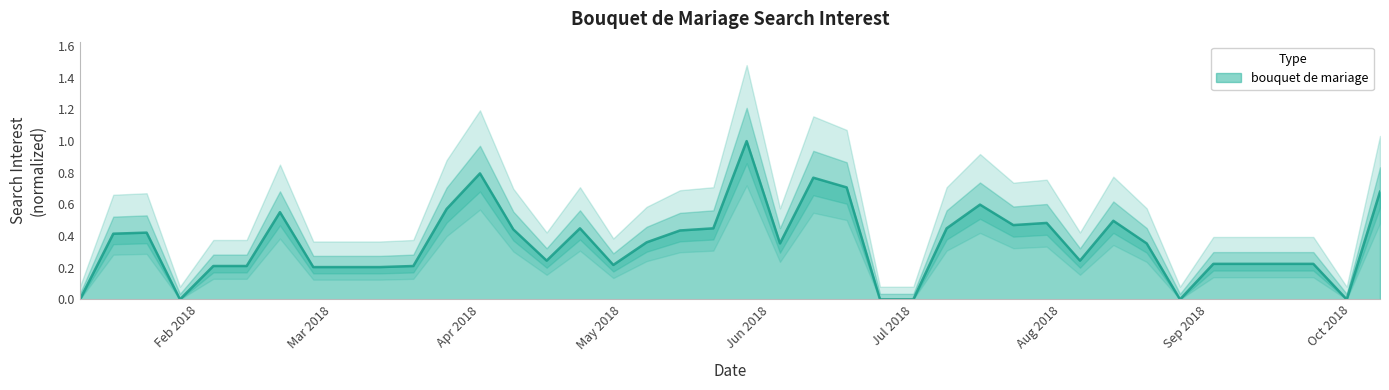

What is the label of the 1st point from the right?

2018-10-07